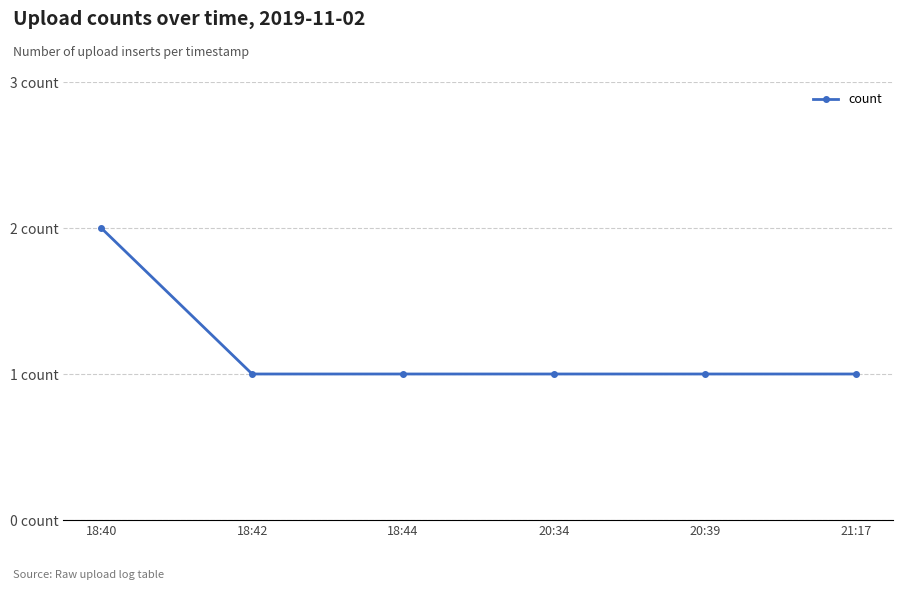

Is this an area chart (filled region under the line)?

No